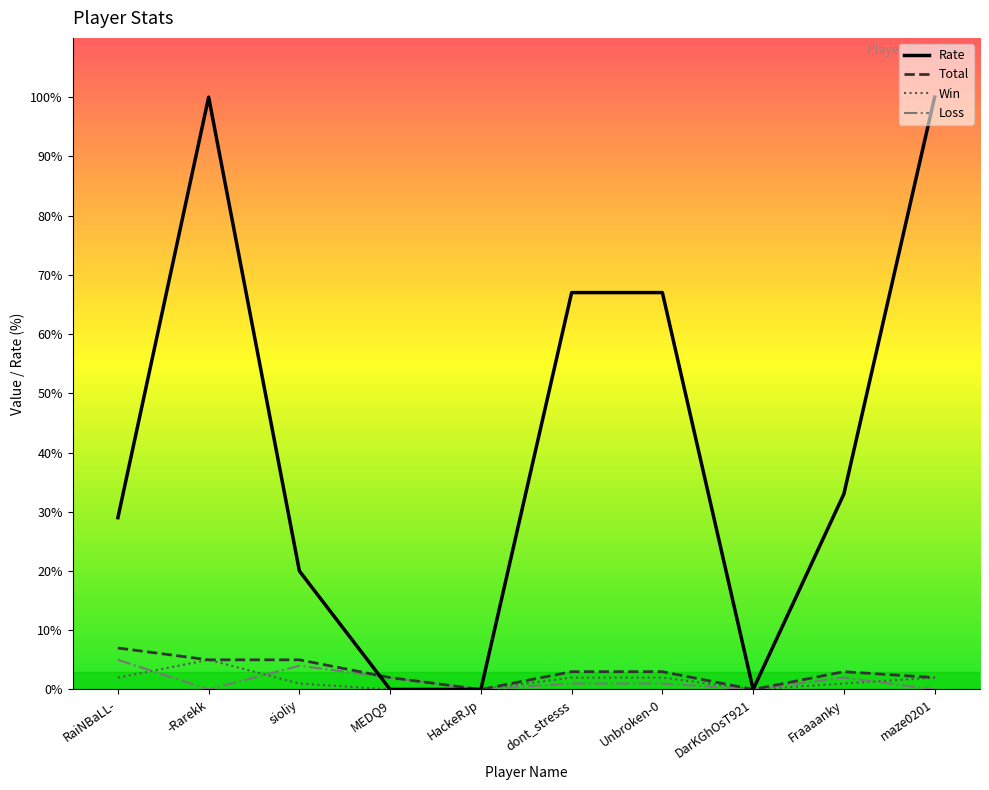

Does the chart have visible grid lines?

No